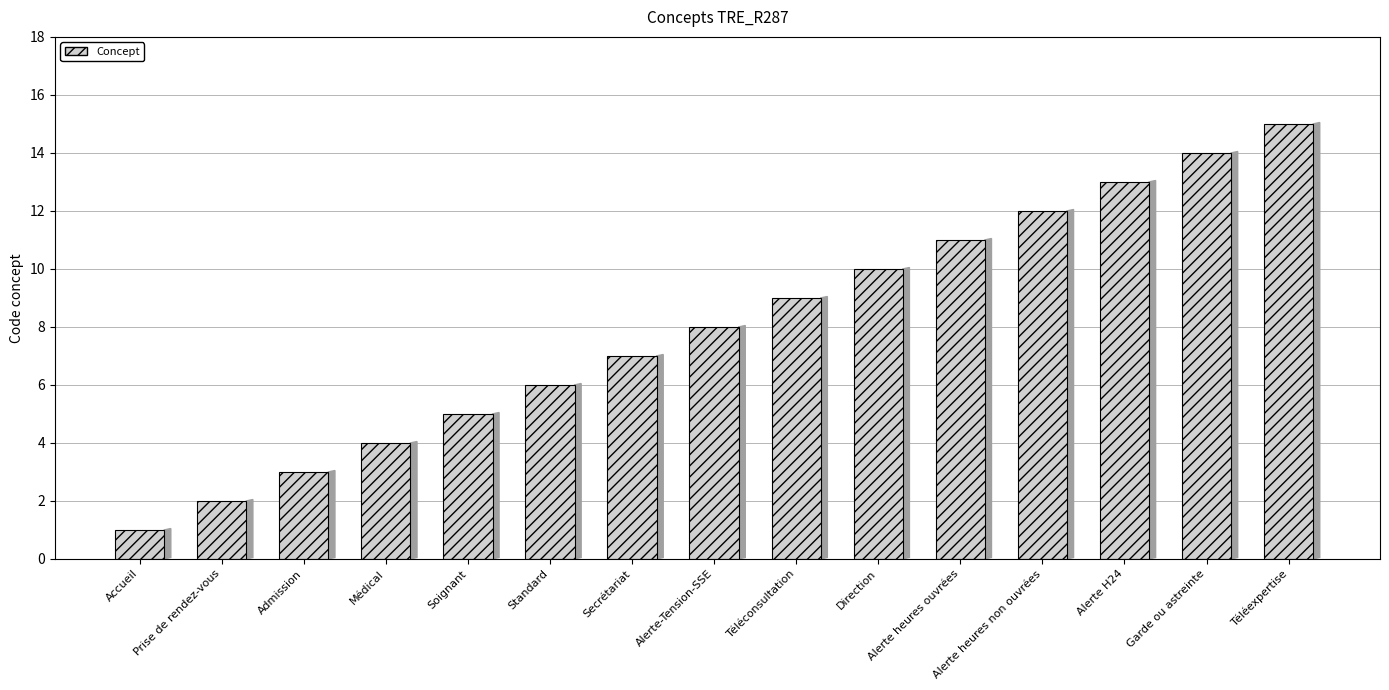

Reading left to right, transcribe all the data shown in this chart.

Accueil=1	Prise de rendez-vous=2	Admission=3	Médical=4	Soignant=5	Standard=6	Secrétariat=7	Alerte-Tension-SSE=8	Téléconsultation=9	Direction=10	Alerte heures ouvrées=11	Alerte heures non ouvrées=12	Alerte H24=13	Garde ou astreinte=14	Téléexpertise=15